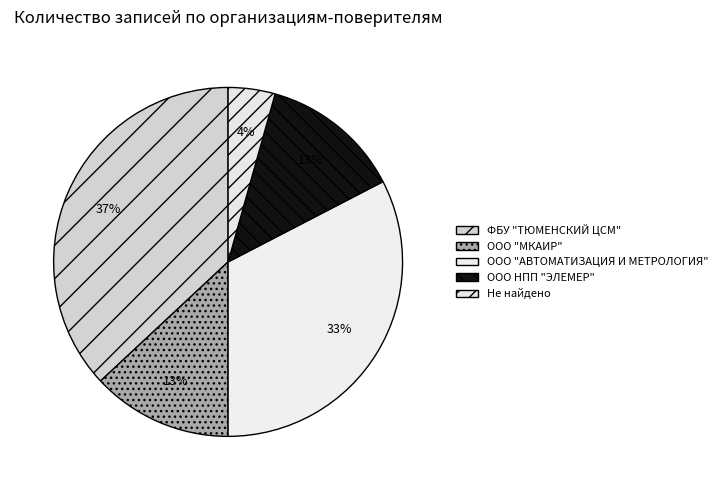

What portion of the pie excludes ООО НПП "ЭЛЕМЕР"?

87.0%